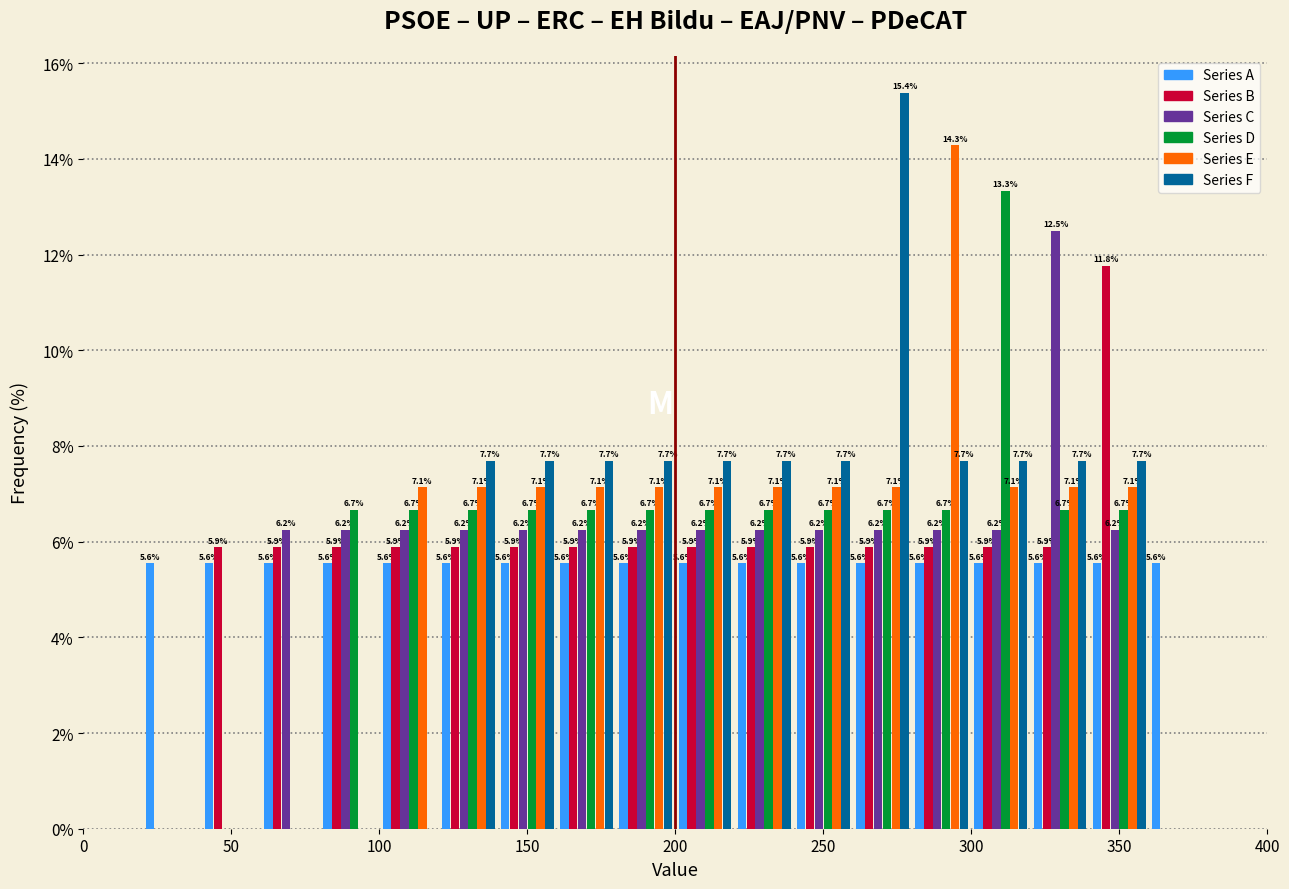

In the Series F series, which range on the x-axis has the tallest bar?

260 to 280